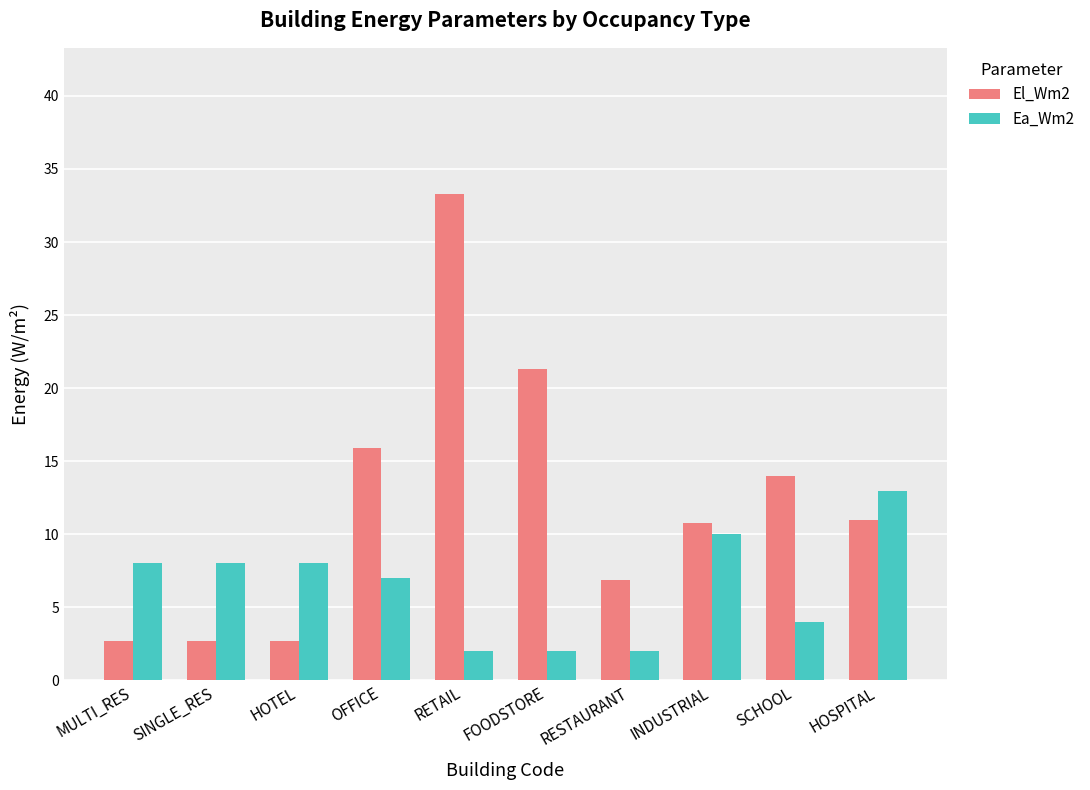

What is the sum of all El_Wm2 values?

121.3